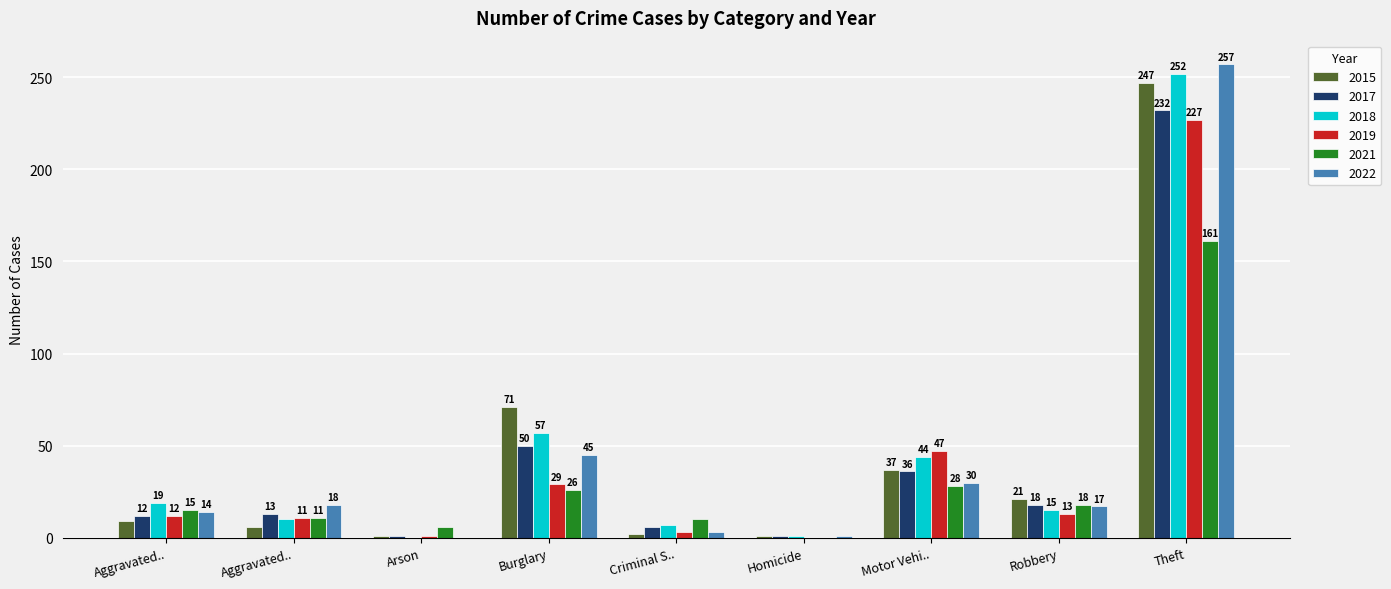

Count the number of data series in this chart.

6